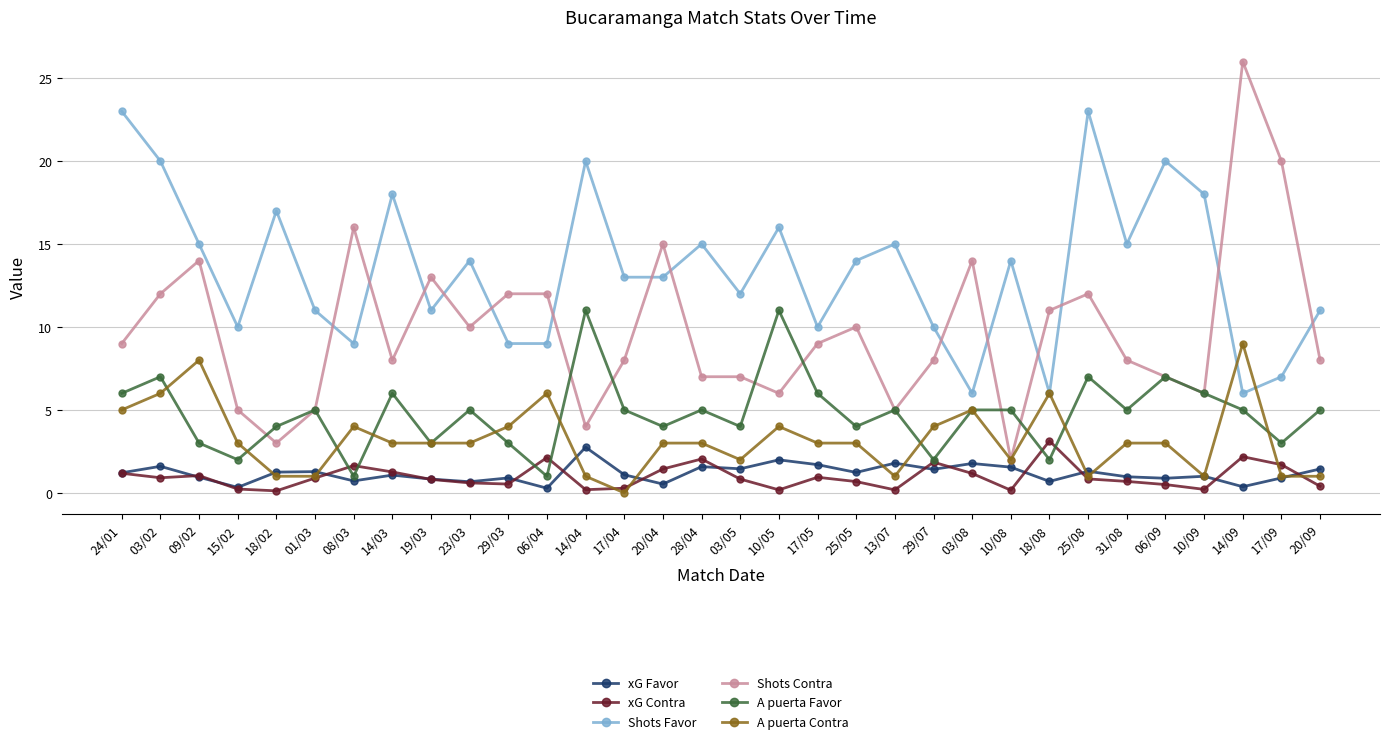

True or false: Shots Contra and xG Favor cross at least once.

False